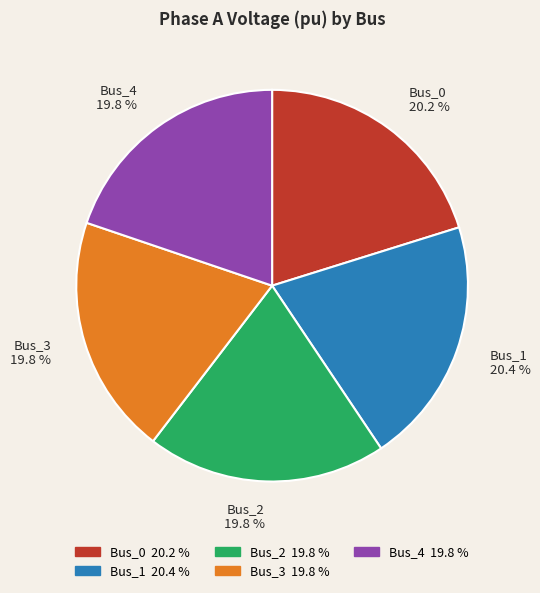

What portion of the pie excludes Bus_4?

80.2%